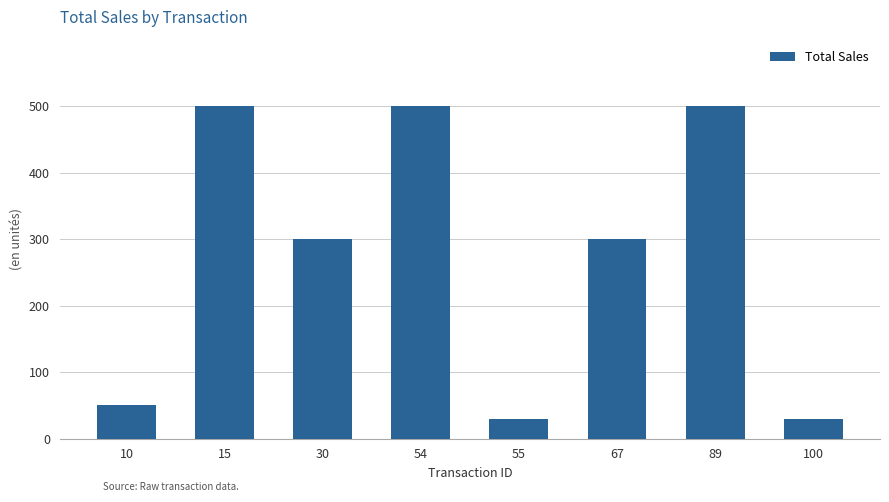

What is the value of the 2nd bar from the left?

500